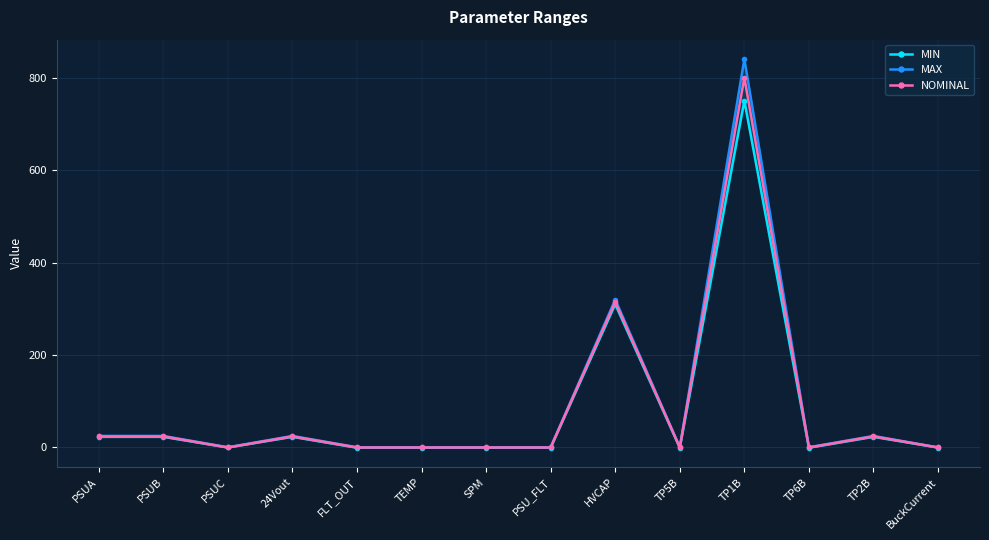

How many values in MIN are above zero?

6